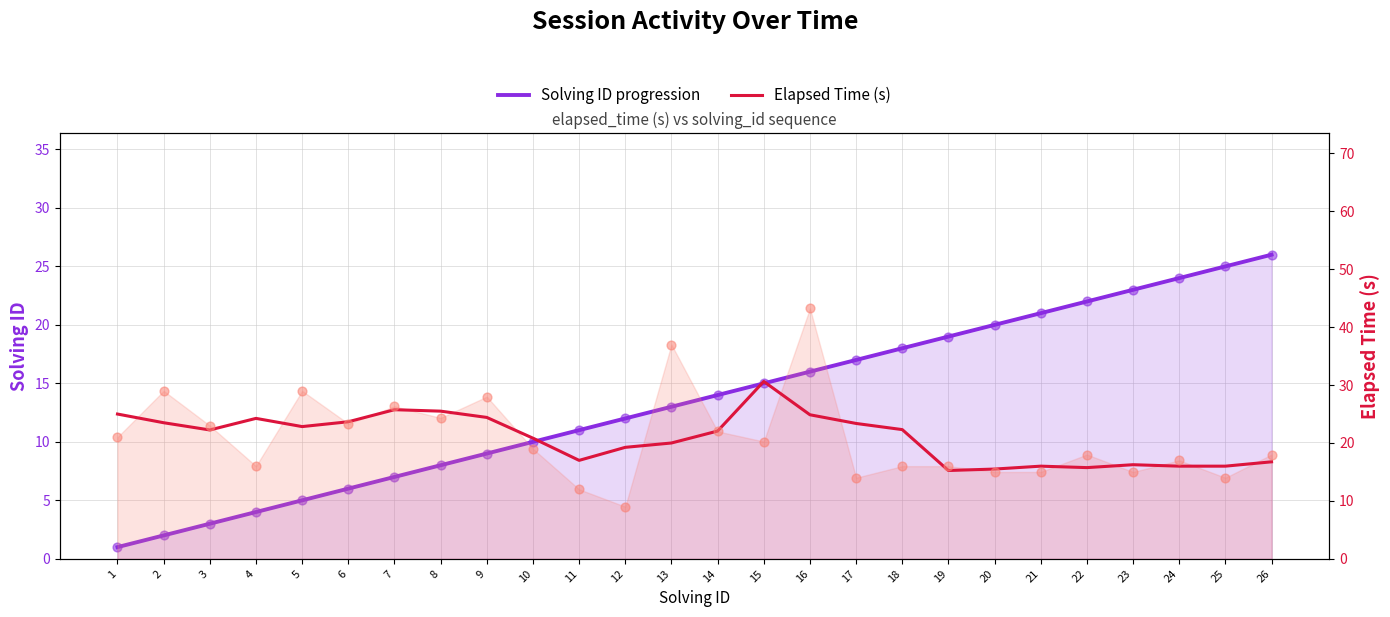

Which series has the largest Y range (max minus min)?

Solving ID progression